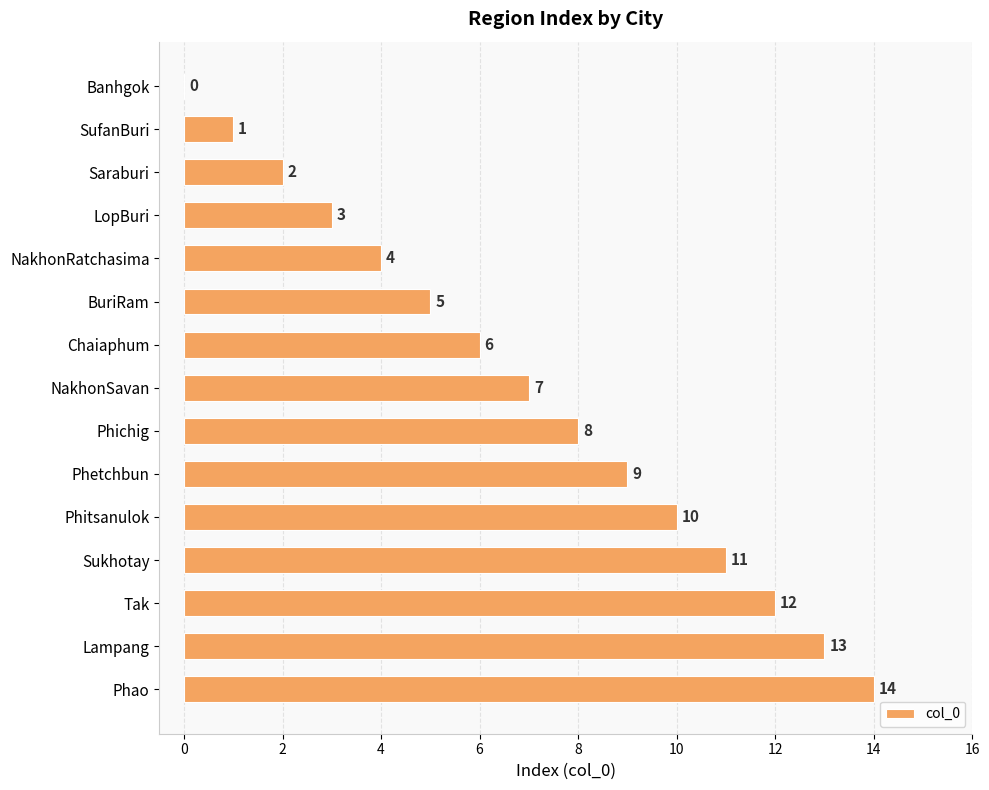

Which label corresponds to the largest value in the chart?

Phao